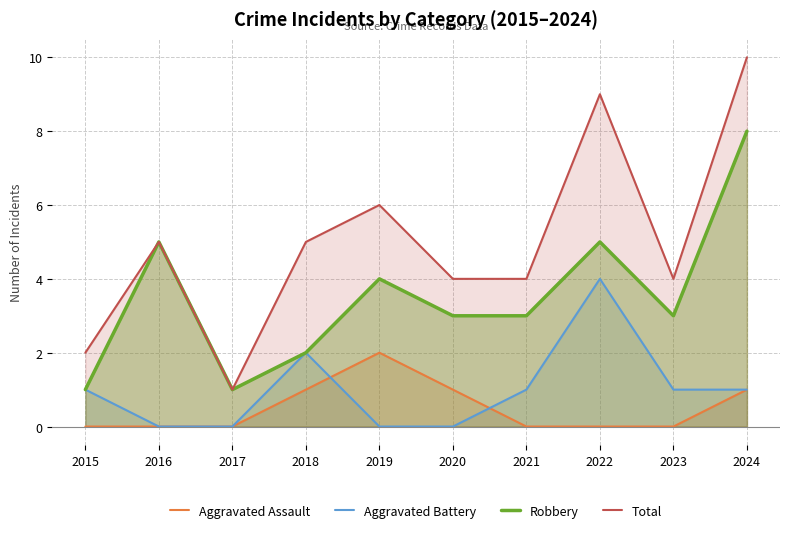

What value does the Total series have at 2016?

5